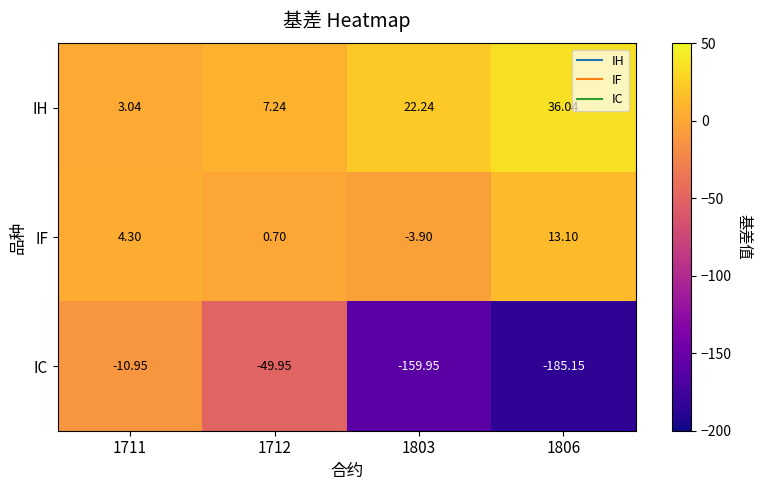

Which series has the largest range (max minus min)?

IC